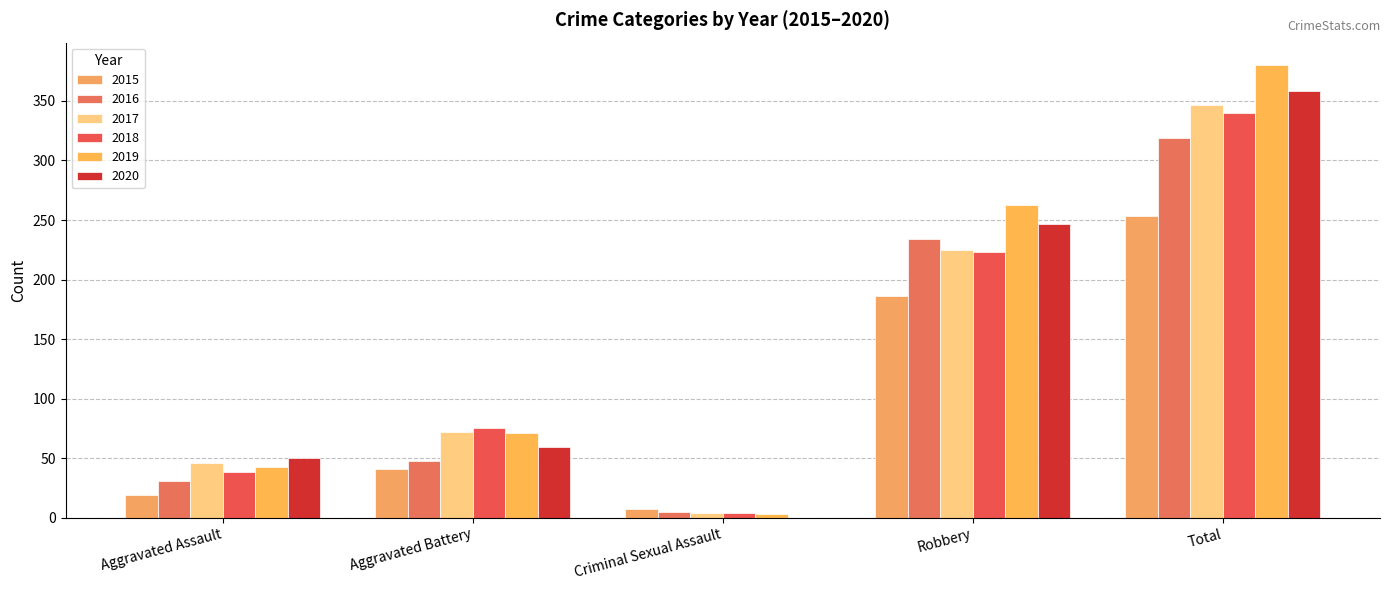

What is the approximate value of 2019 at Criminal Sexual Assault, to the nearest 5?

5